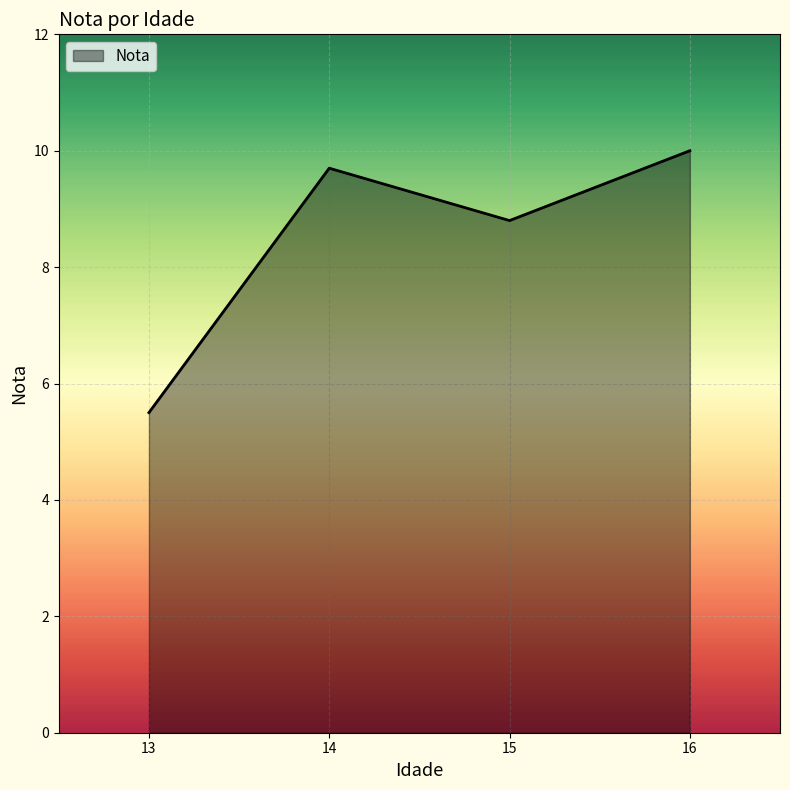

The value at 15 is 4.8. True or false?

False